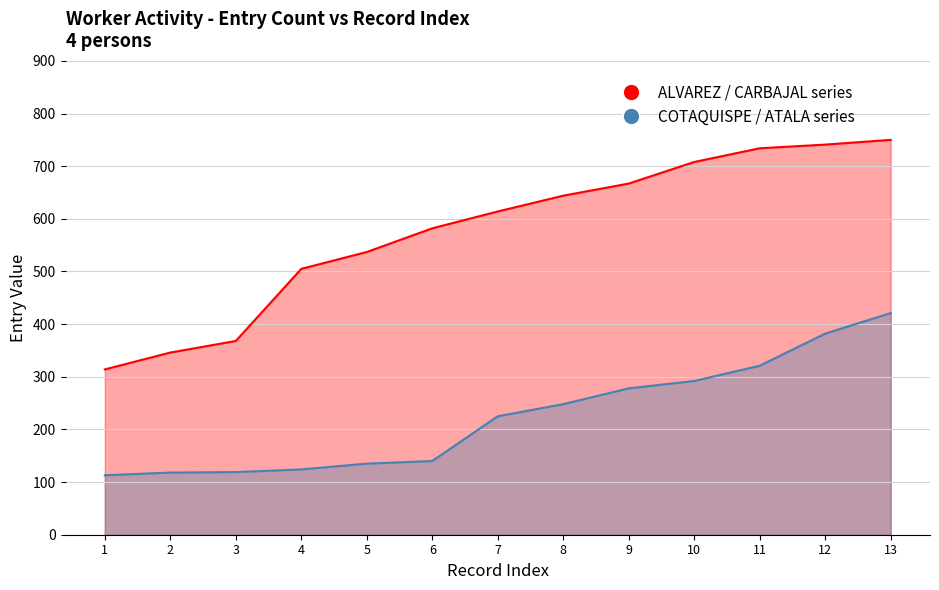

True or false: ALVAREZ / CARBAJAL series has a value of 614 at 7.

True